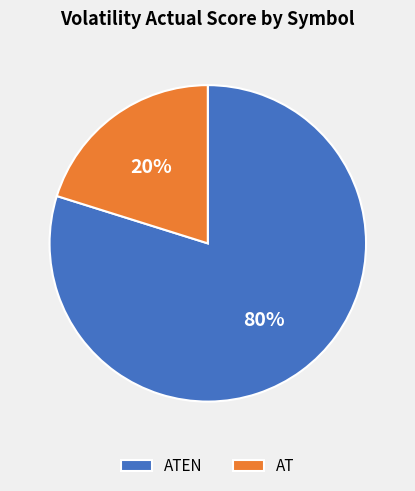

To the nearest percent, what is the combined percentage of AT and ATEN?

100%